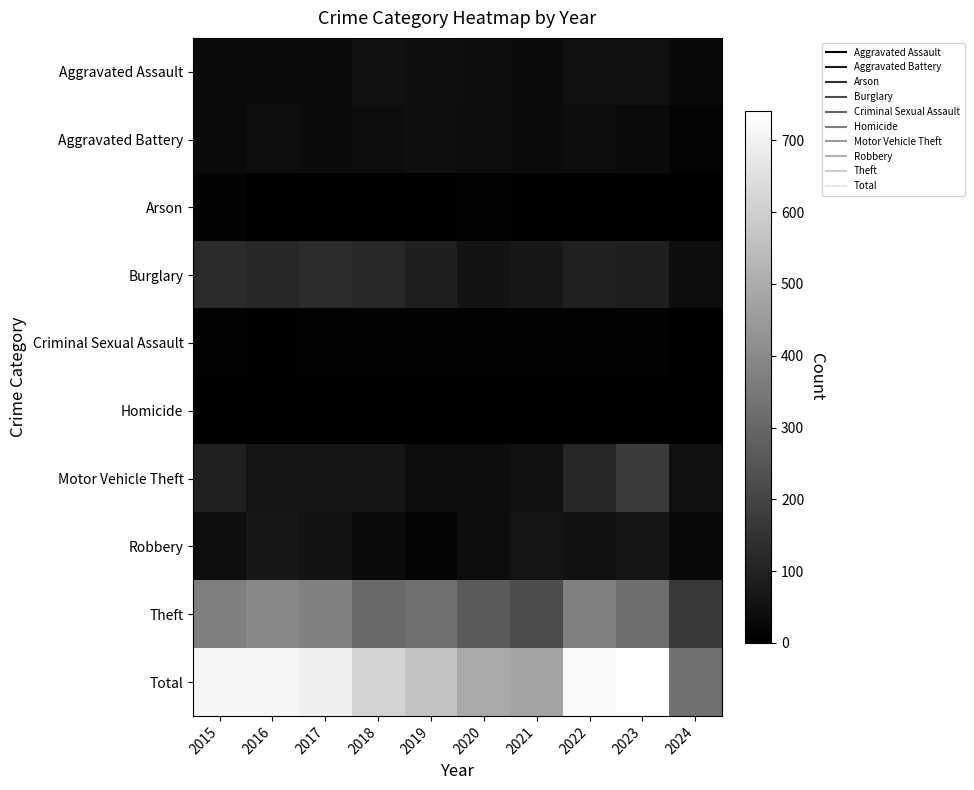

How many distinct data groups are displayed?

10